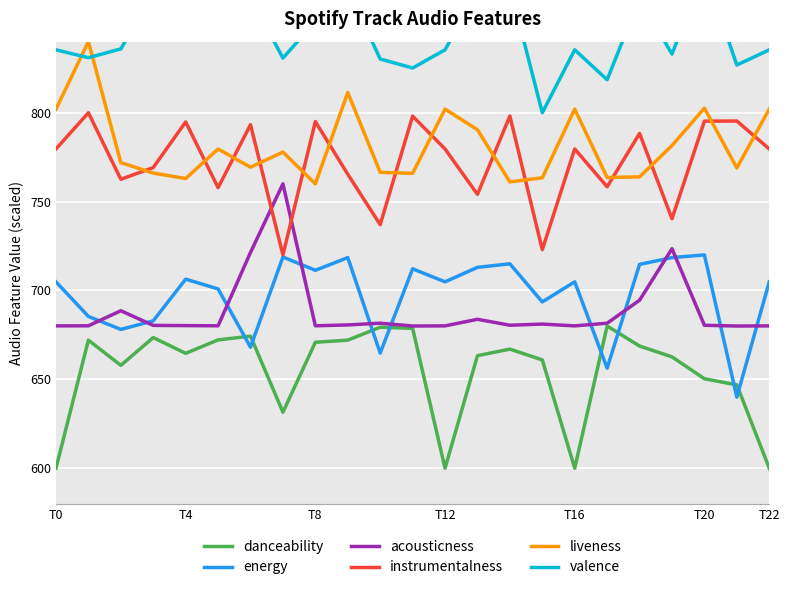

At which category does the chart reach its minimum across all series?

T0